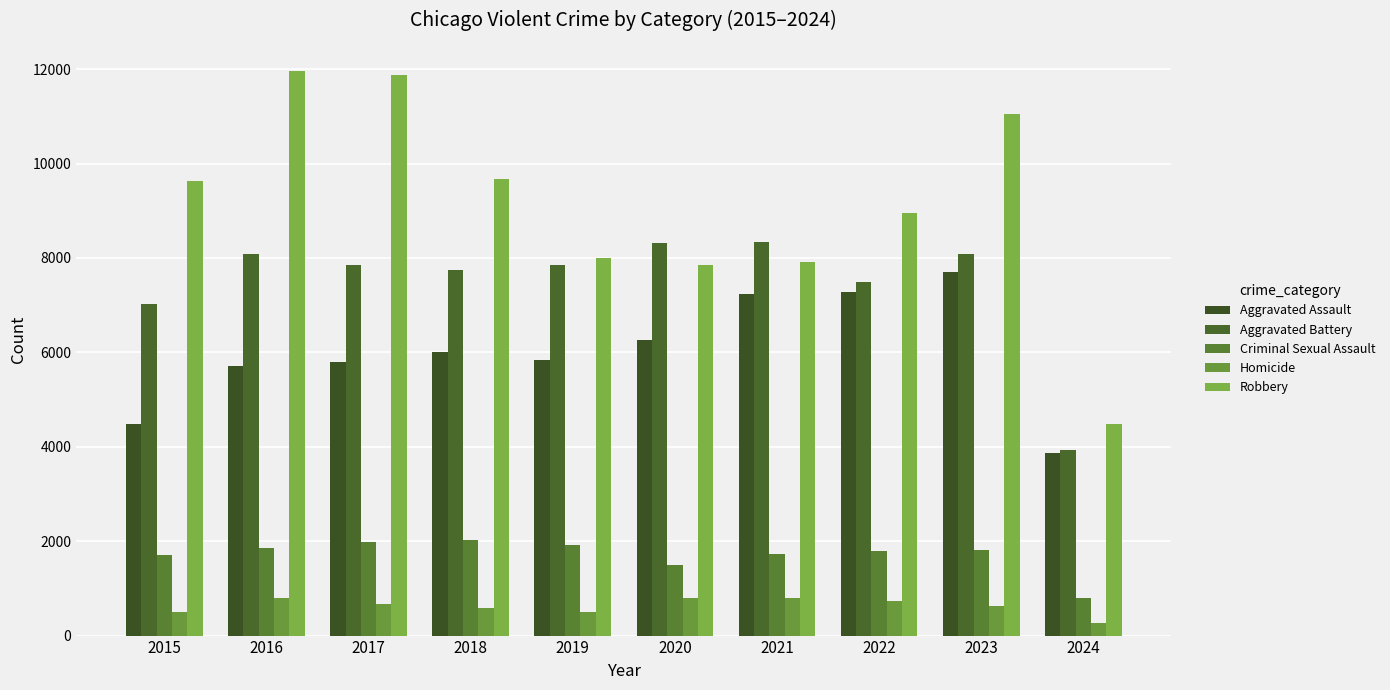

How many data points does each series have?

10